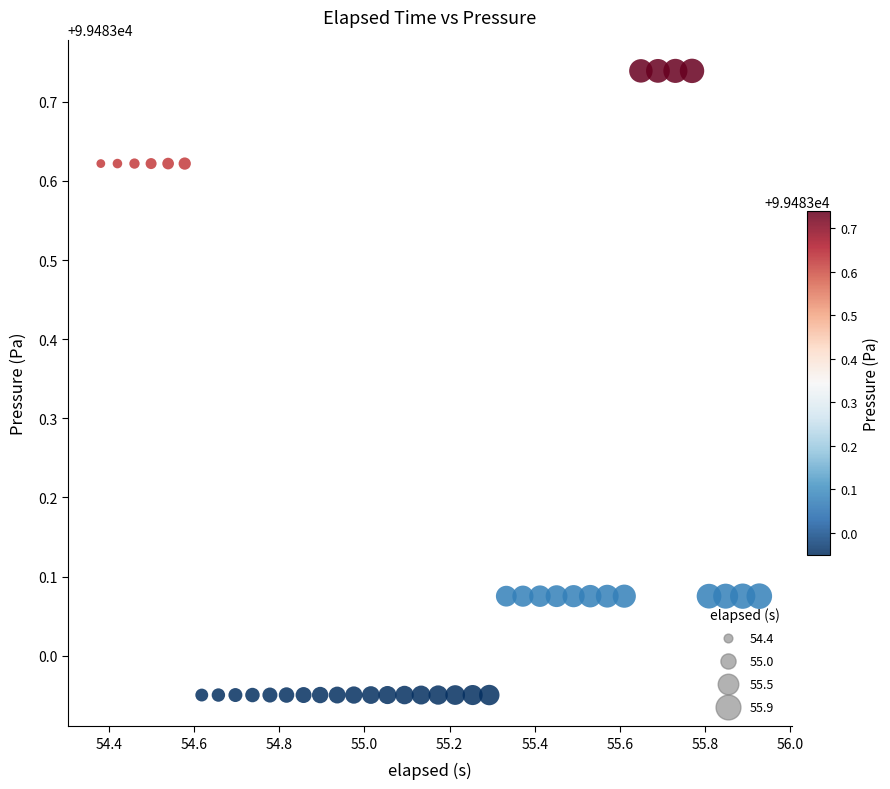

What is the range of Y values (max minus min)?

0.8